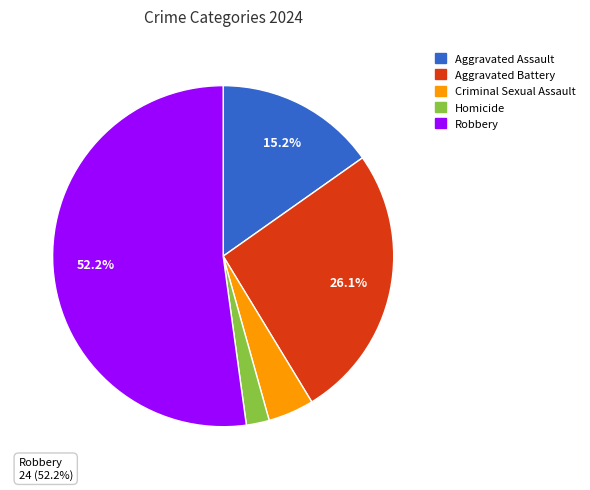

Do Aggravated Assault and Aggravated Battery together represent more than half of the pie?

No